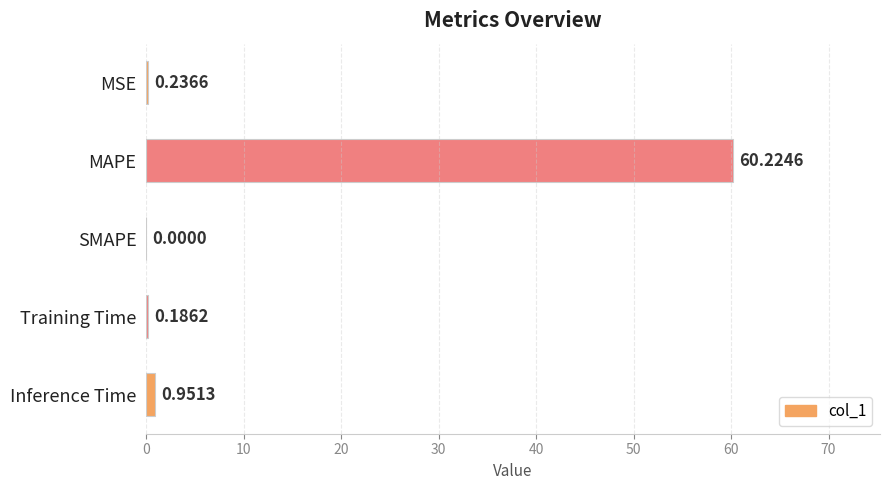

What is the change in value from MAPE to SMAPE?

-60.2